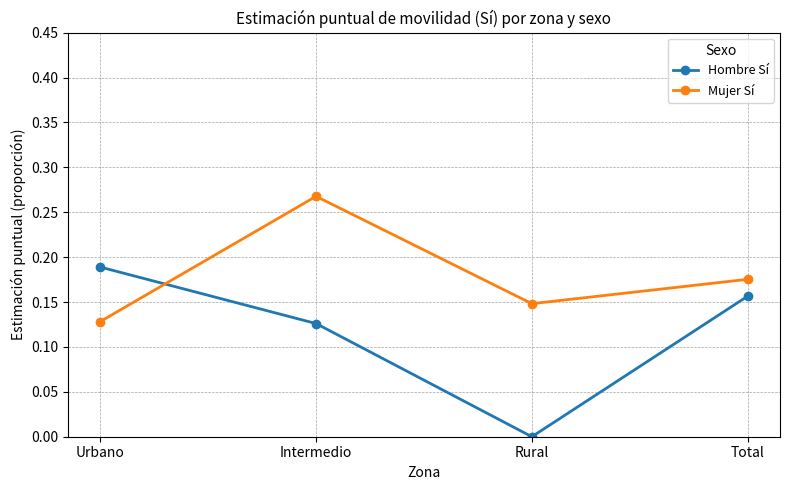

Where is the first local minimum for Hombre Sí?

Rural